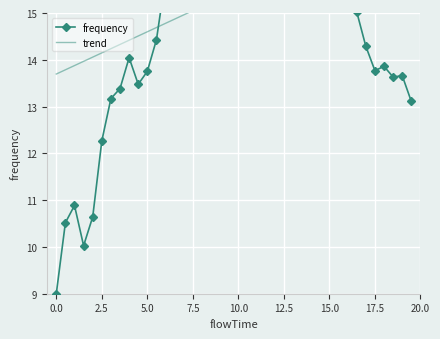

Reading left to right, transcribe all the data shown in this chart.

frequency: 9.0	10.5	10.9	10.0	10.6	12.3	13.2	13.4	14.0	13.5	13.8	14.4	15.7	16.4	17.0	16.9	18.8	19.6	20.3	20.4	21.3	20.3	19.5	19.3	19.5	18.2	17.2	16.5	16.4	15.3	15.7	16.0	15.1	15.0	14.3	13.8	13.9	13.6	13.7	13.1
trend: 13.7	13.8	13.9	14.0	14.1	14.1	14.2	14.3	14.4	14.5	14.6	14.7	14.8	14.9	15.0	15.1	15.1	15.2	15.3	15.4	15.5	15.6	15.7	15.8	15.9	16.0	16.0	16.1	16.2	16.3	16.4	16.5	16.6	16.7	16.8	16.9	16.9	17.0	17.1	17.2